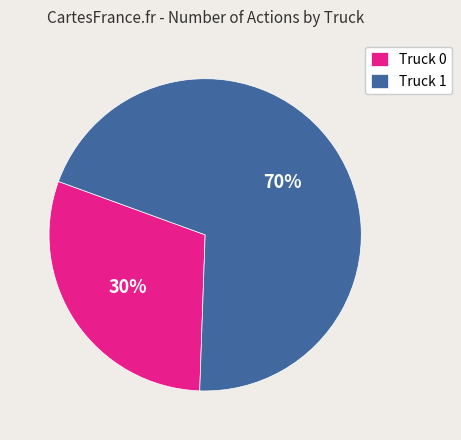

To the nearest percent, what portion does Truck 1 represent?

70%